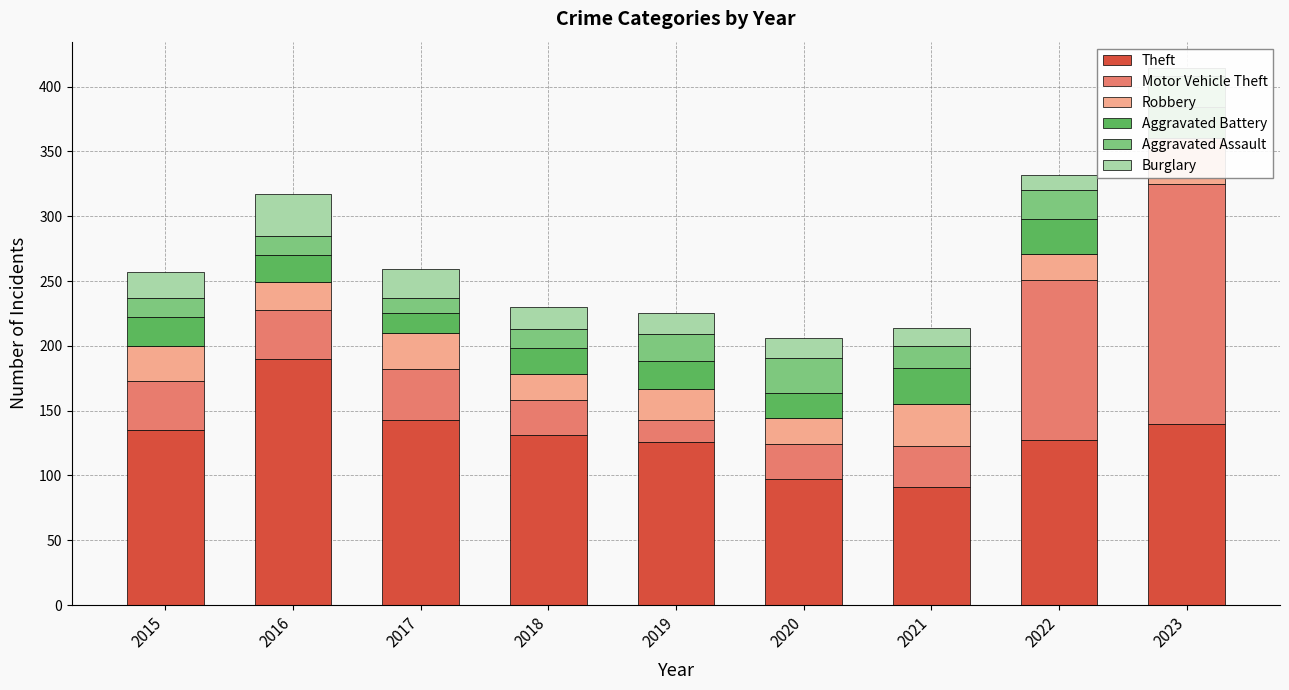

What is the maximum value for Motor Vehicle Theft?

185